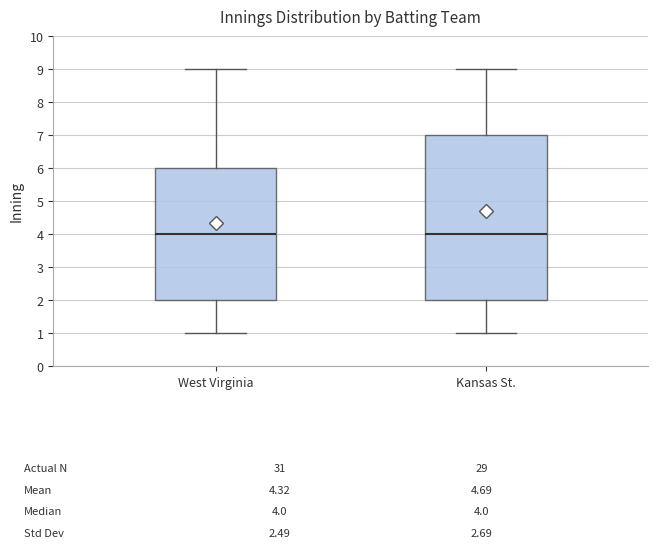

Comparing the boxes themselves (not the whiskers), which one is the tallest?

Kansas St.